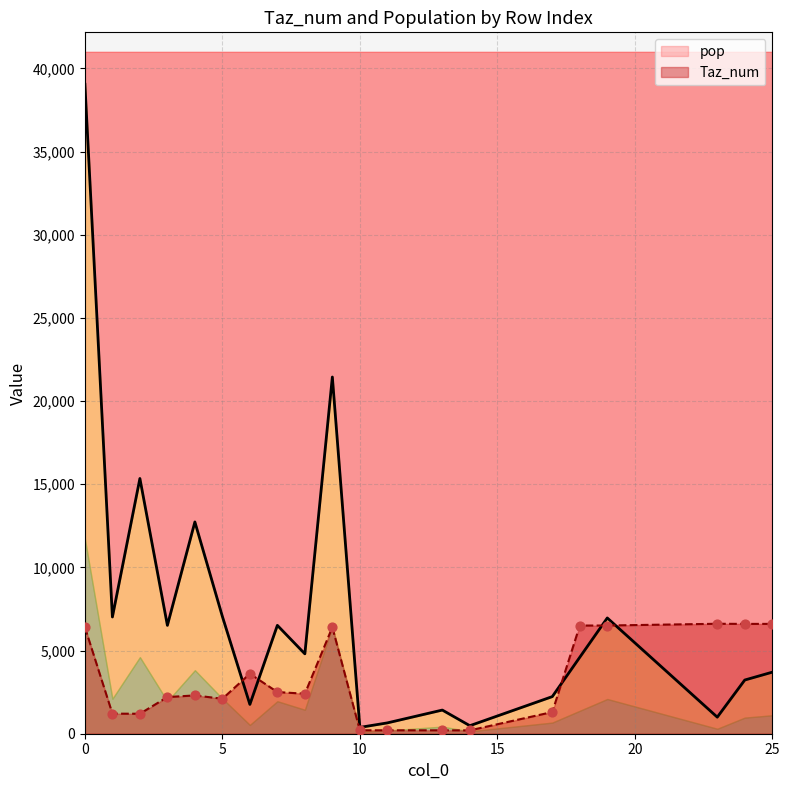

Is the value of Taz_num at 10 greater than the value of pop at 9?

No